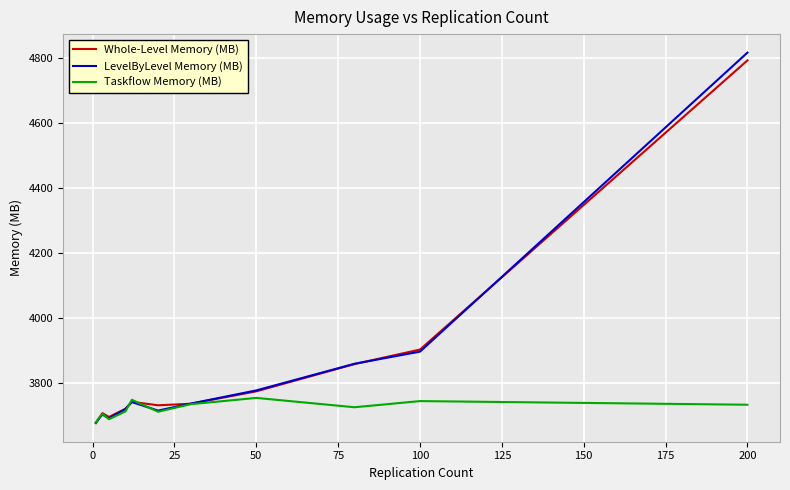

What is the difference between the maximum and minimum values in the Whole-Level Memory (MB) series?

1118.5